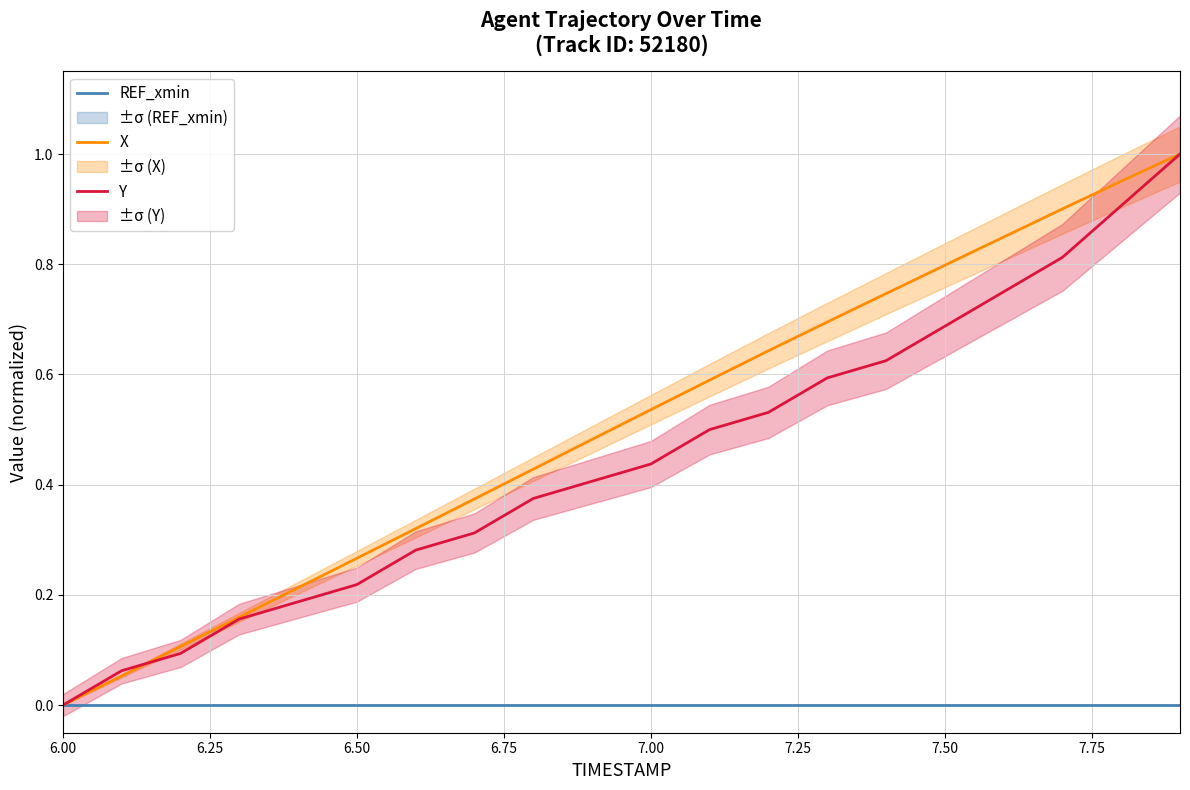

Which category has the lowest value in the REF_xmin series?

6.00